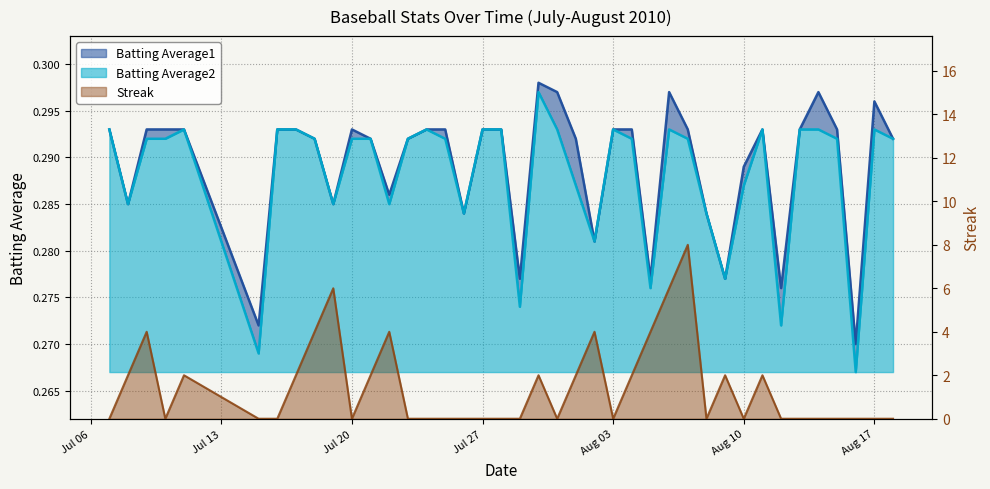

What is the total value across all series at 2010-08-13?

0.6